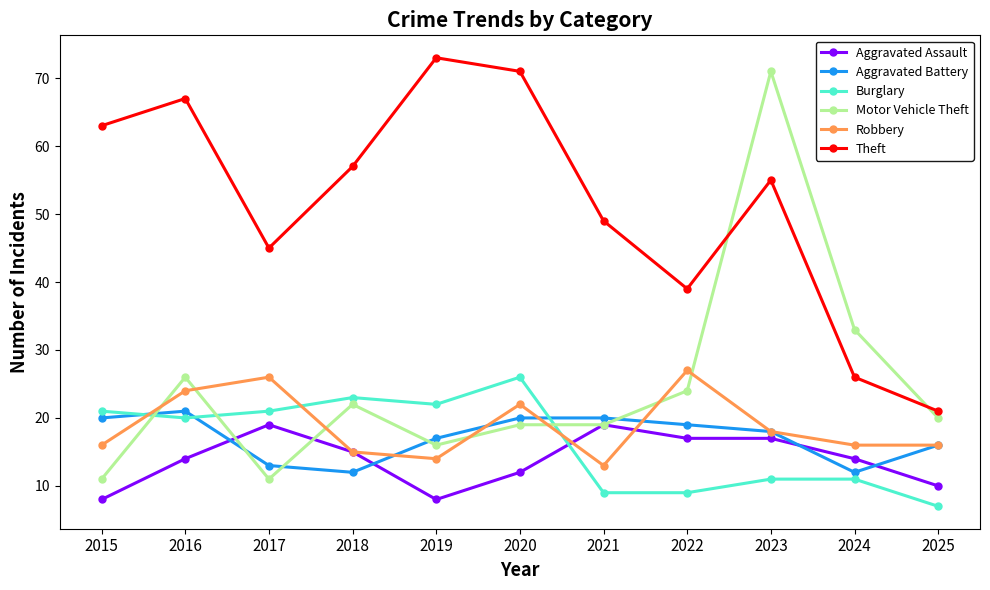

Is the value of Aggravated Battery at 2019 greater than the value of Theft at 2015?

No